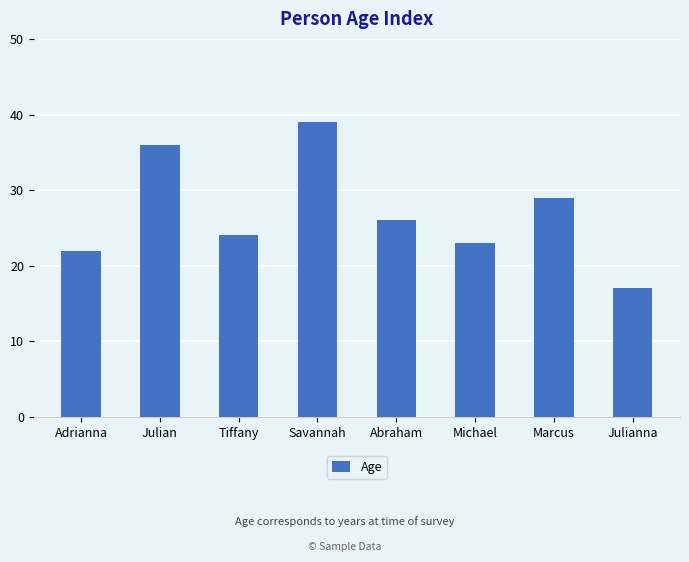

Are the bars horizontal?

No